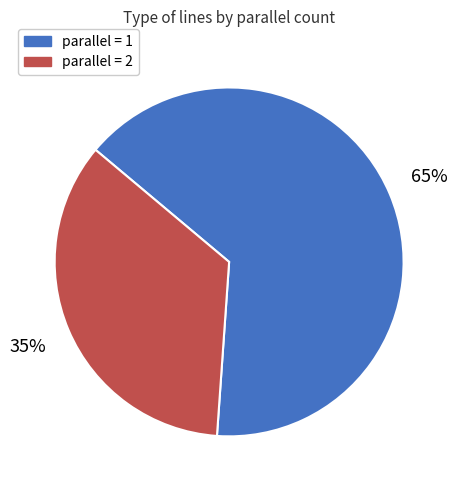

Is there a majority slice in this chart?

Yes